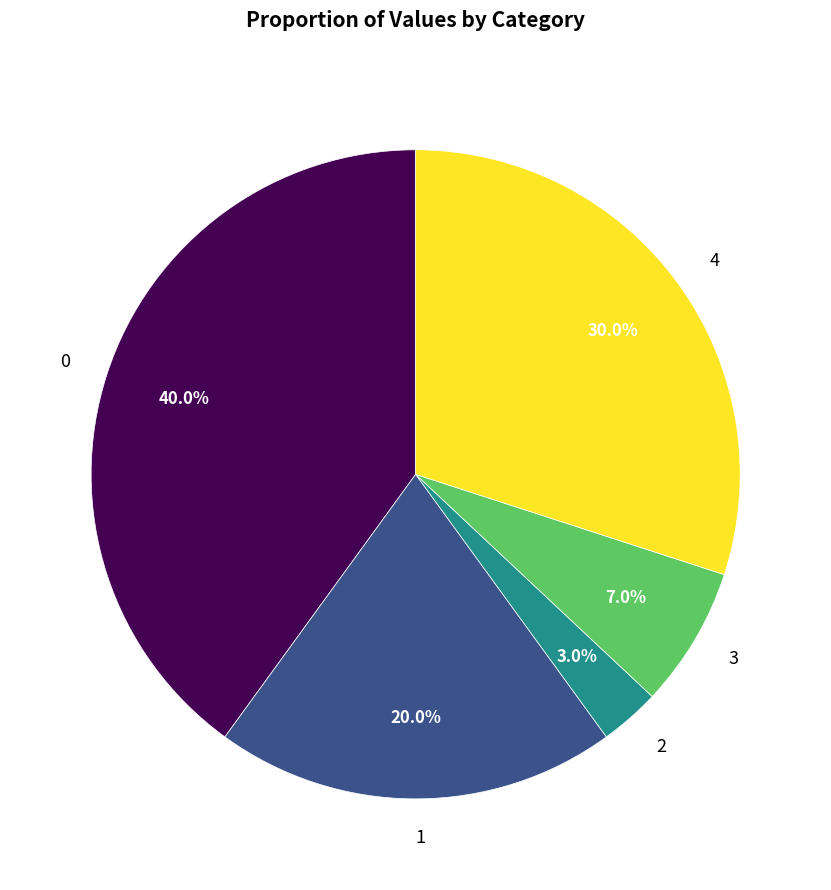

Is 3 the majority of the pie?

No